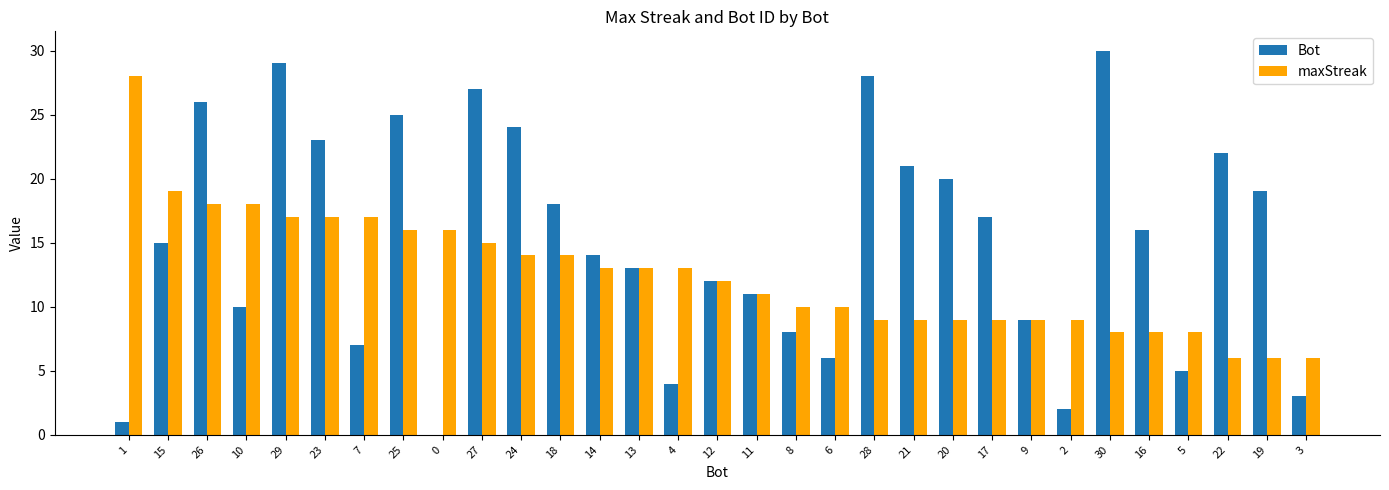

How many data points does each series have?

31